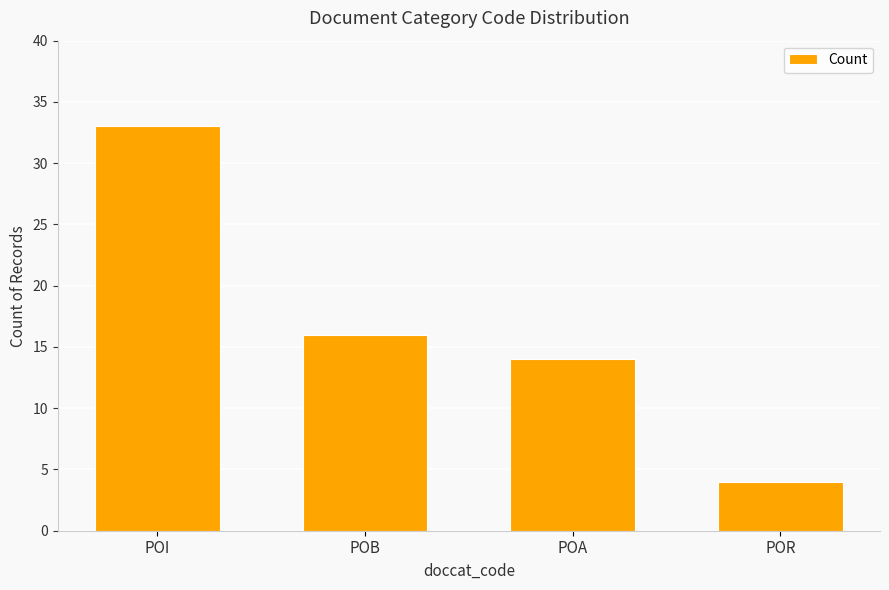

What is the label of the 3rd bar from the right?

POB